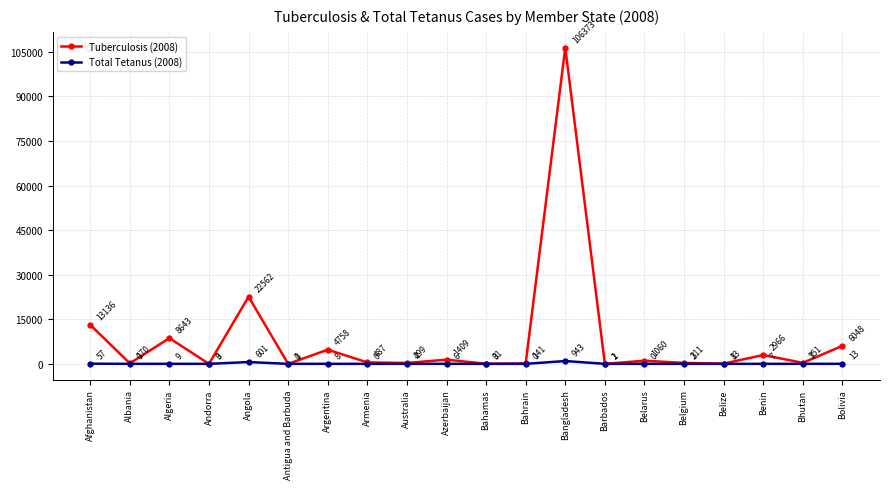

List the series in order of their overall mean, lowest first.

Total Tetanus (2008), Tuberculosis (2008)